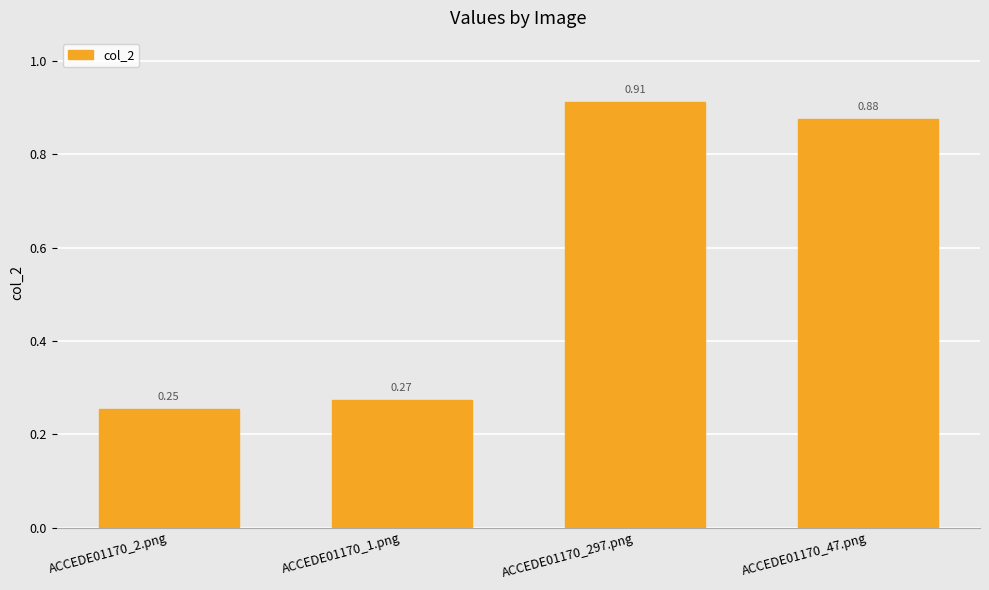

What is the difference between the second highest and second lowest values?

0.6